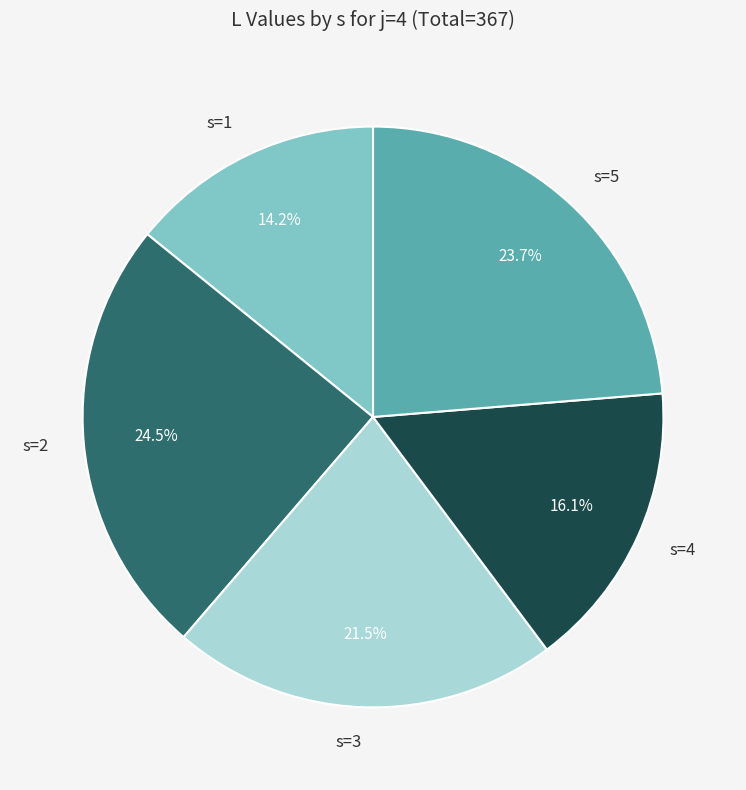

Between s=2 and s=5, which is larger?

s=2